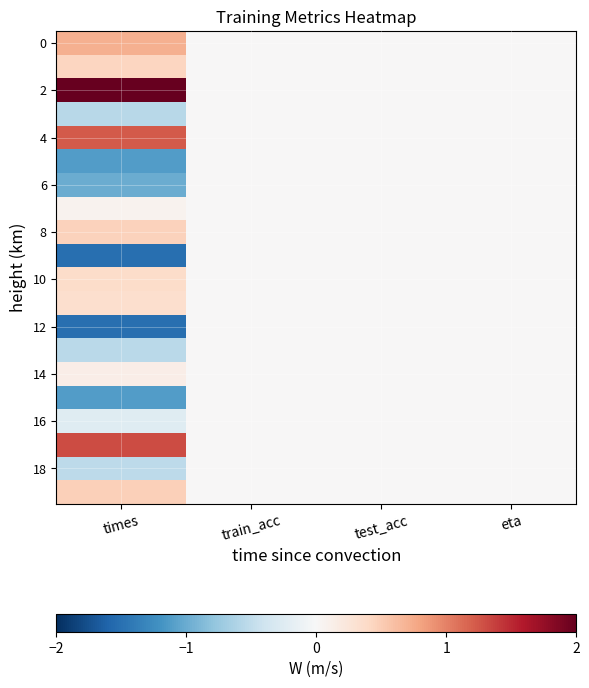

Which label corresponds to the largest value in the chart?

times